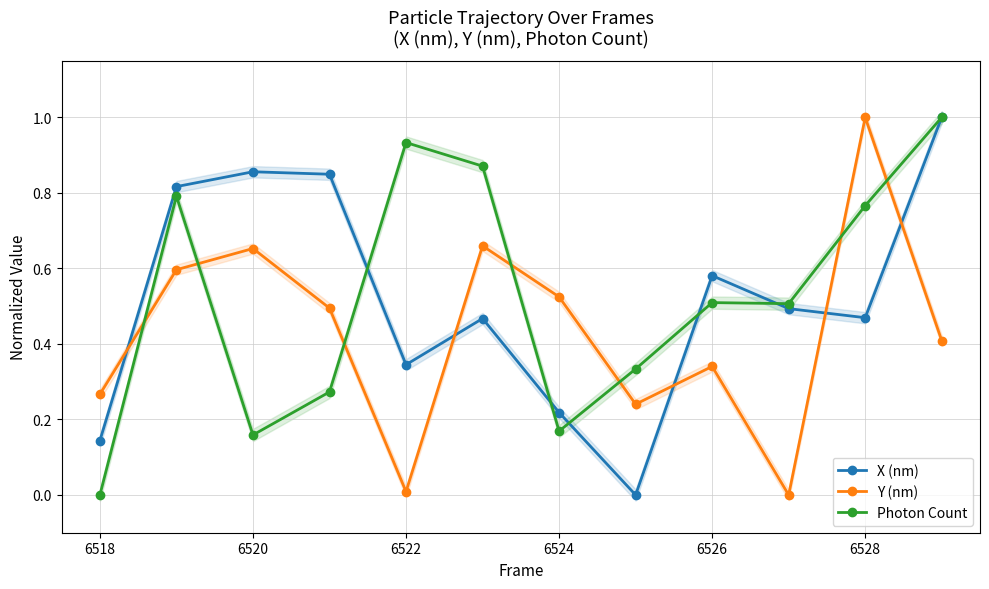

Where is the first local minimum for X (nm)?

6522